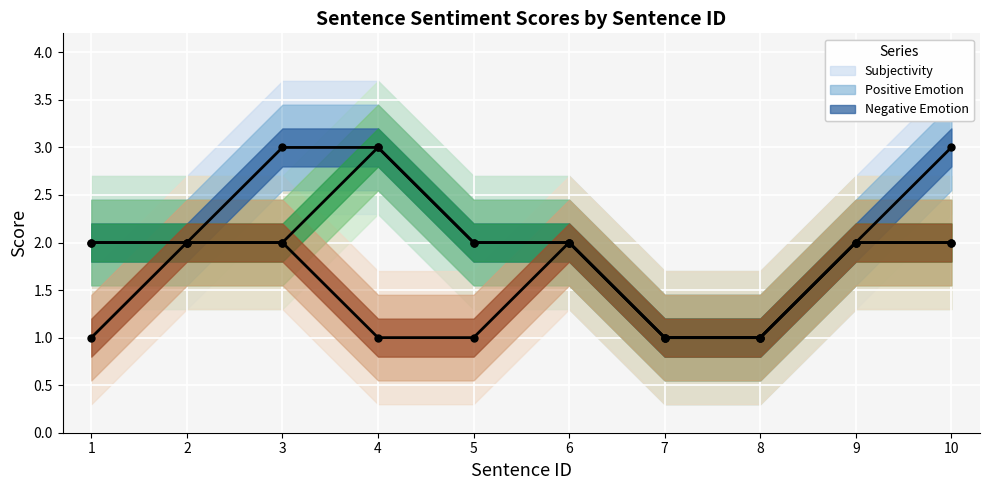

At how many categories does at least one series exceed 1?

8